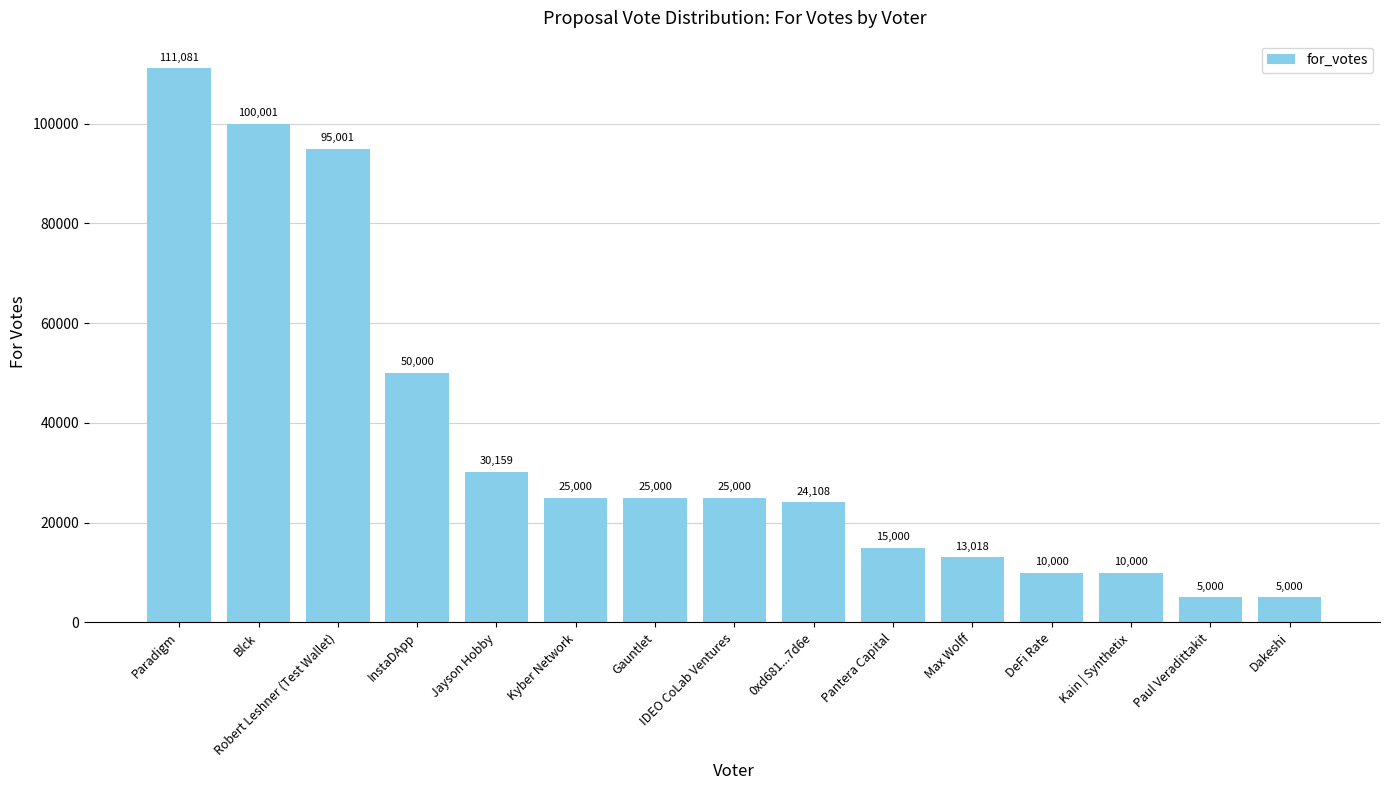

Between Kain | Synthetix and InstaDApp, which is larger?

InstaDApp